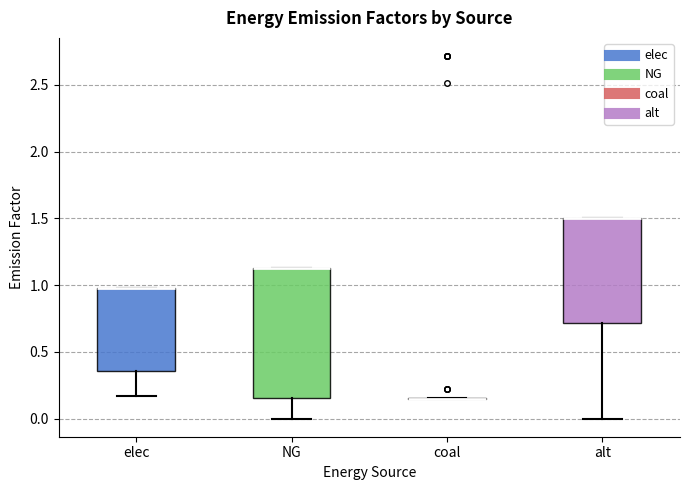

Reading left to right, read every box against the y-axis: the position of its median line, the range the box covers, and the ends of its whiskers. The values are not printed on the chart, so give them approximately, as read against the axis.

elec: median 1.00 (drawn on the box's upper edge), box 0.35 to 1.00, whiskers 0.15 to 1.00
NG: median 1.15 (drawn on the box's upper edge), box 0.15 to 1.15, whiskers 0.00 to 1.15
coal: box collapsed to a line at 0.15, whiskers 0.15 to 0.15
alt: median 1.50 (drawn on the box's upper edge), box 0.70 to 1.50, whiskers 0.00 to 1.50